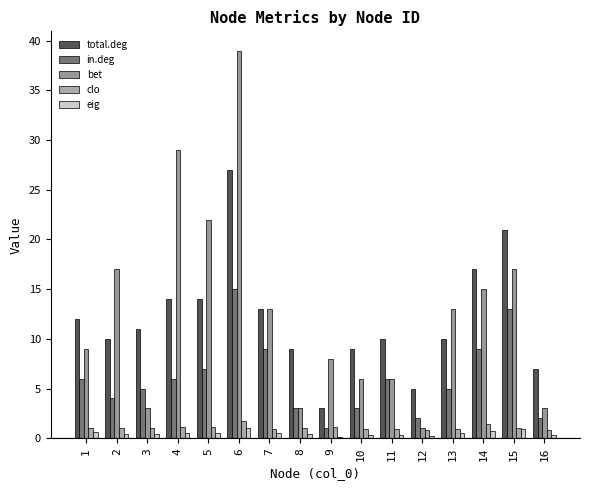

What is the difference between the second highest and minimum values in the eig series?

0.9